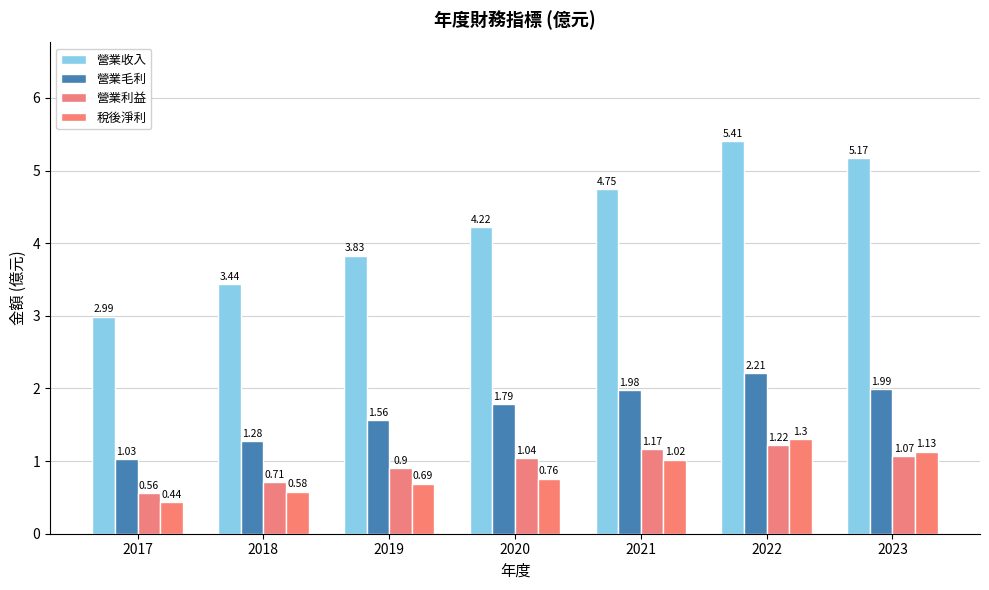

Is the value of 營業利益 at 2019 greater than the value of 營業毛利 at 2022?

No